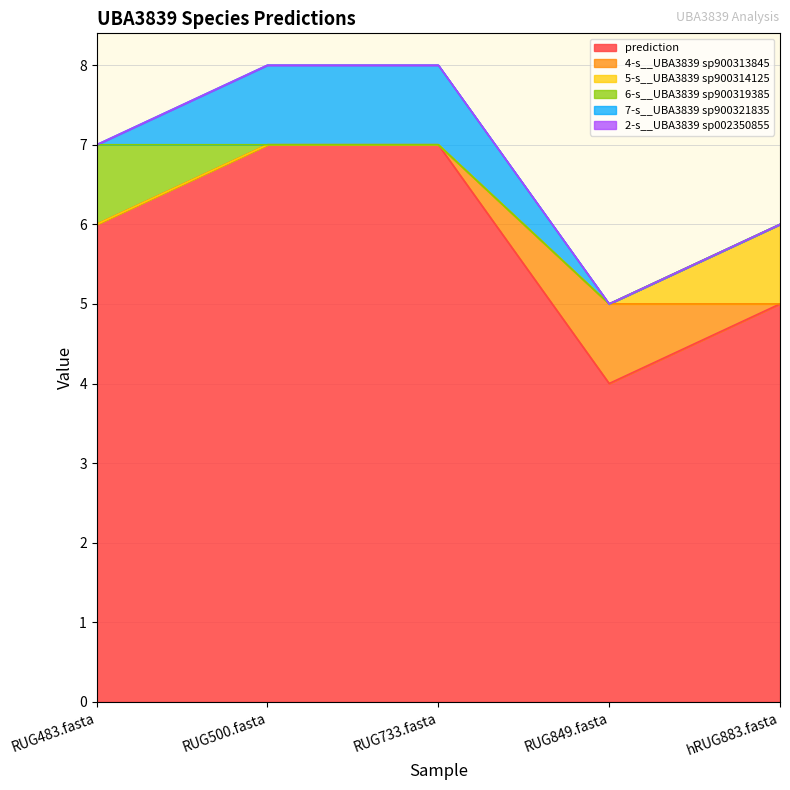

Reading left to right, list all the values displayed in this chart.

prediction: 6	7	7	4	5
4-s__UBA3839 sp900313845: 0	0	0	1	0
5-s__UBA3839 sp900314125: 0	0	0	0	1
6-s__UBA3839 sp900319385: 1	0	0	0	0
7-s__UBA3839 sp900321835: 0	1	1	0	0
2-s__UBA3839 sp002350855: 0	0	0	0	0